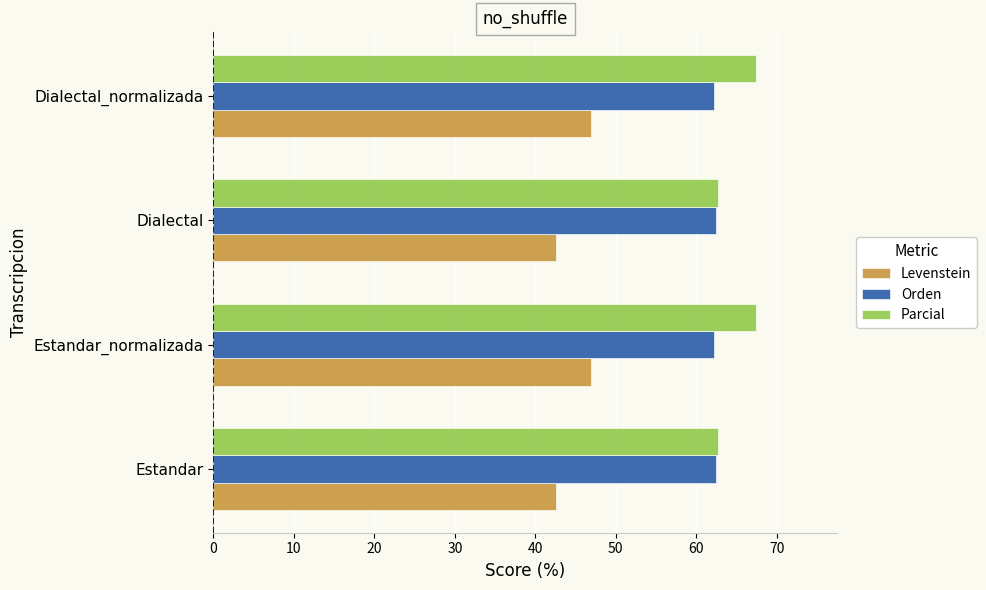

How many categories are shown in the chart?

4